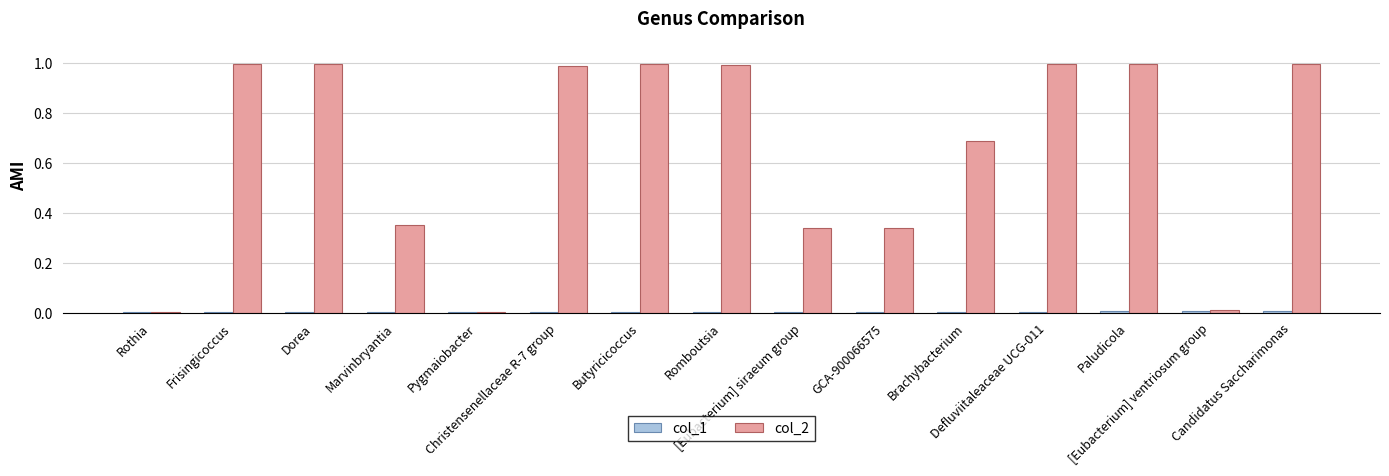

What is the sum of all col_2 values?

9.7